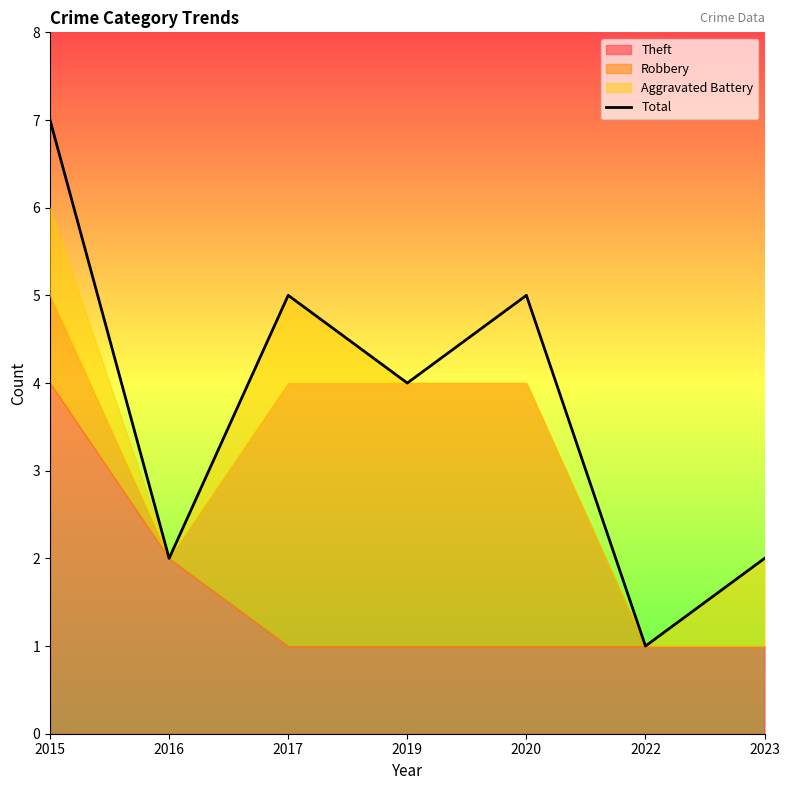

What is the difference between the second highest and second lowest values?

3